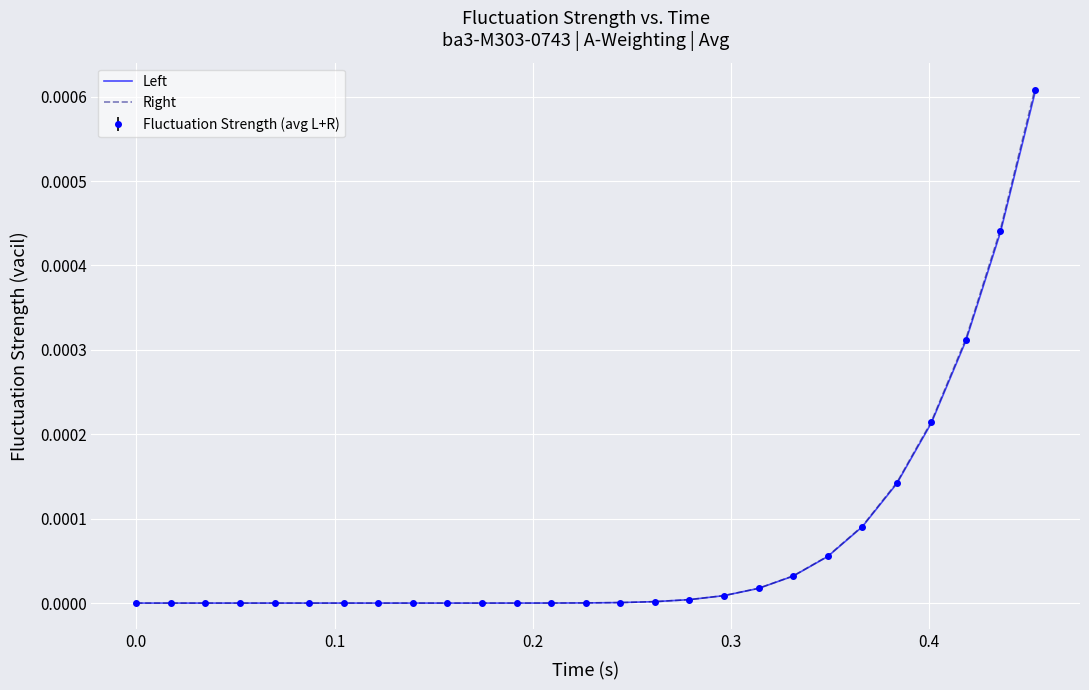

List the series in order of their overall mean, highest first.

Right, Fluctuation Strength (avg L+R), Left